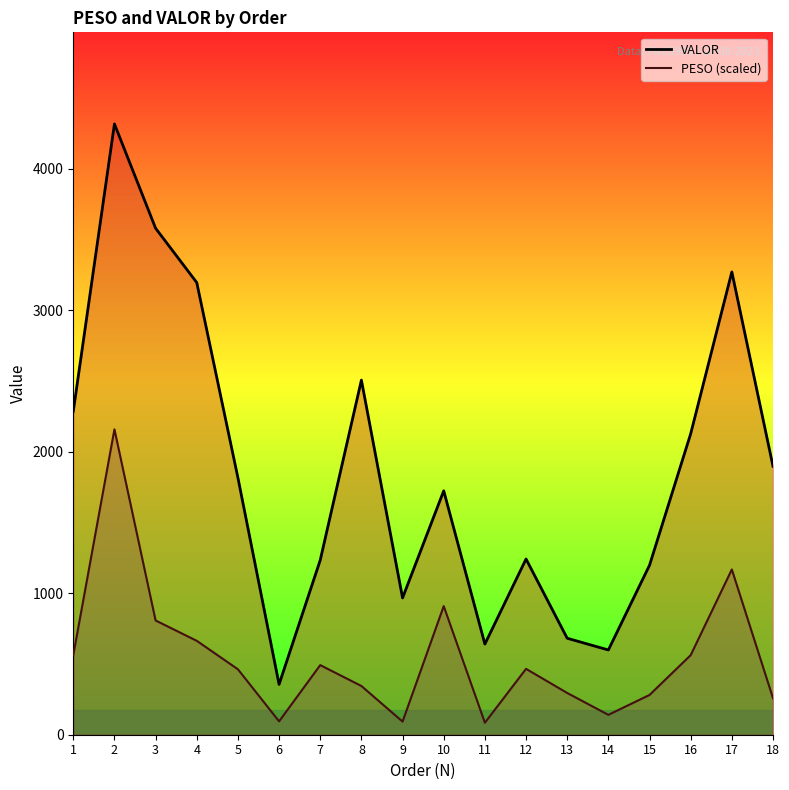

Is the value of PESO at 4 greater than the value of VALOR at 2?

No